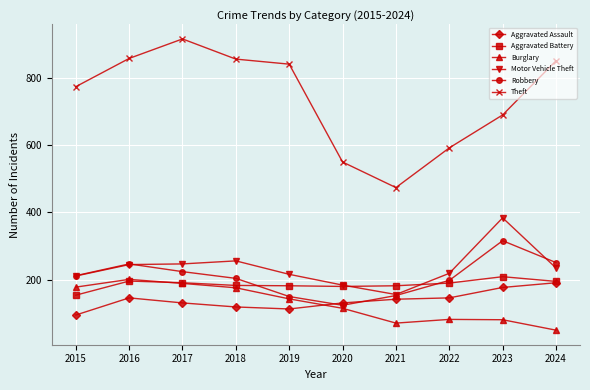

What is the total value across all series at 2015?

1624